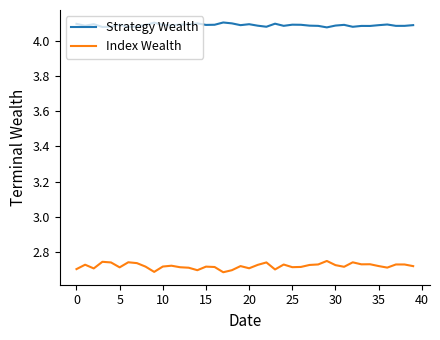

True or false: Strategy Wealth and Index Wealth intersect in this chart.

False